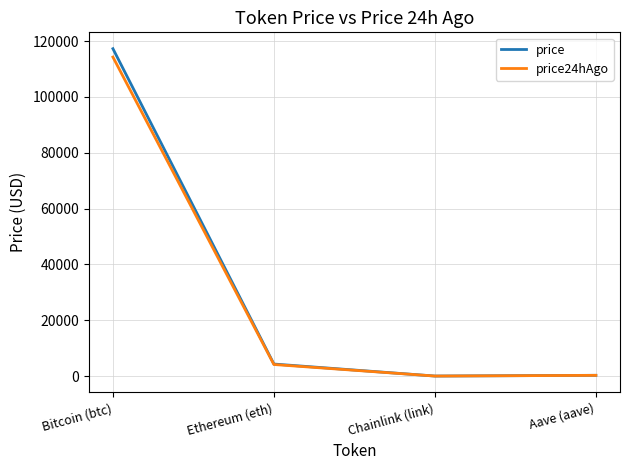

Rank the series by their maximum value, from highest to lowest.

price, price24hAgo